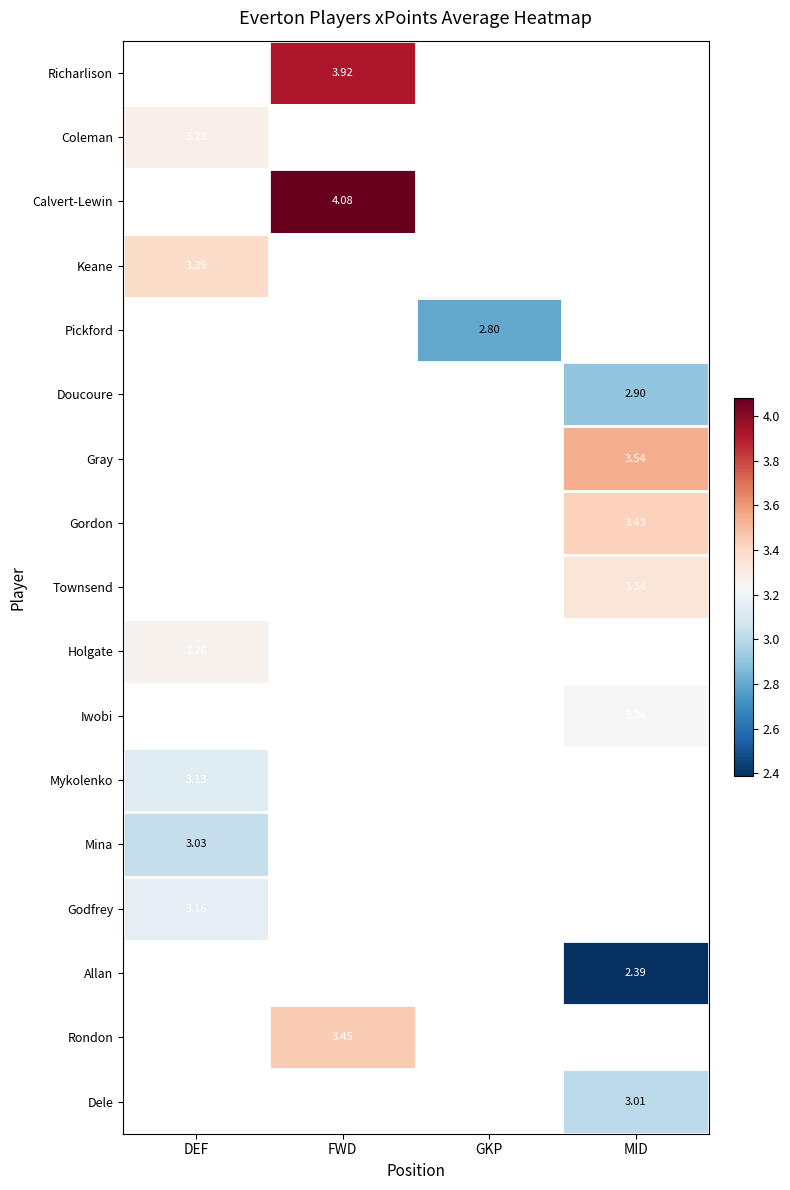

Is the value of Allan at MID greater than the value of Godfrey at DEF?

No